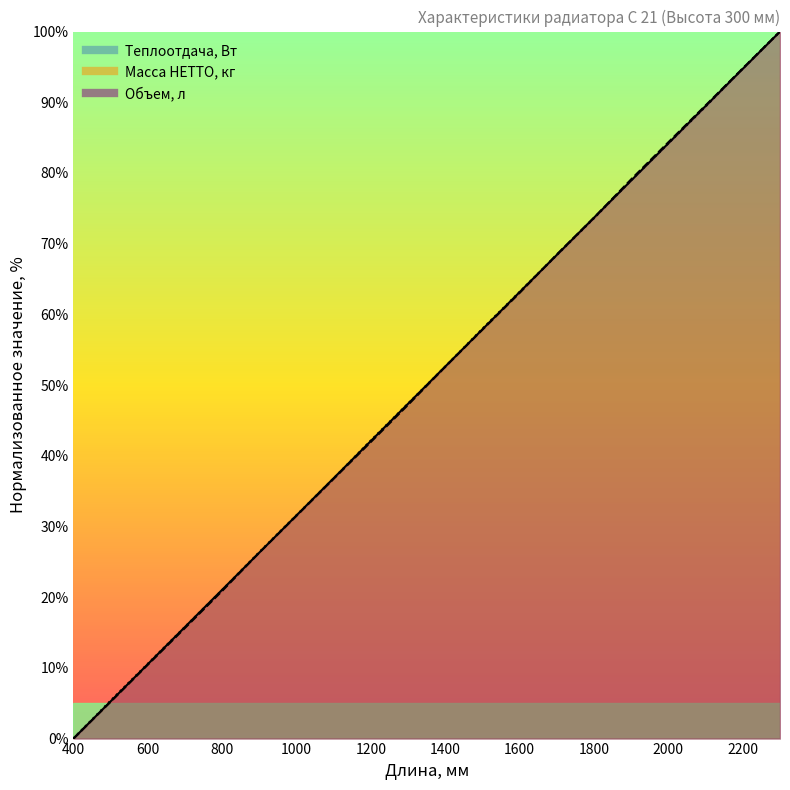

What is the sum of the Масса НЕТТО, кг values at 500 and 900?

31.5